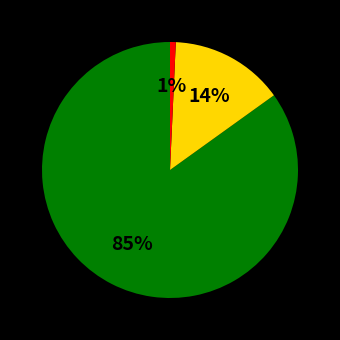

To the nearest percent, what is the average slice percentage?

33%